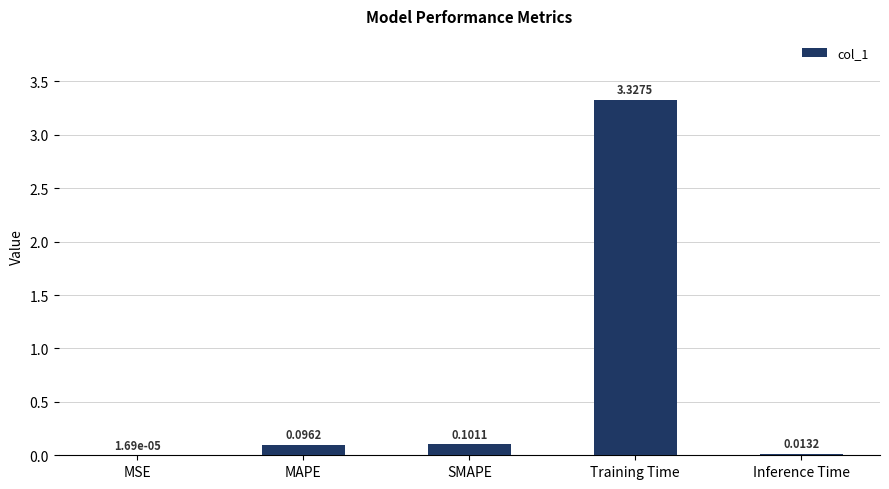

Which has a higher value, Training Time or MAPE?

Training Time